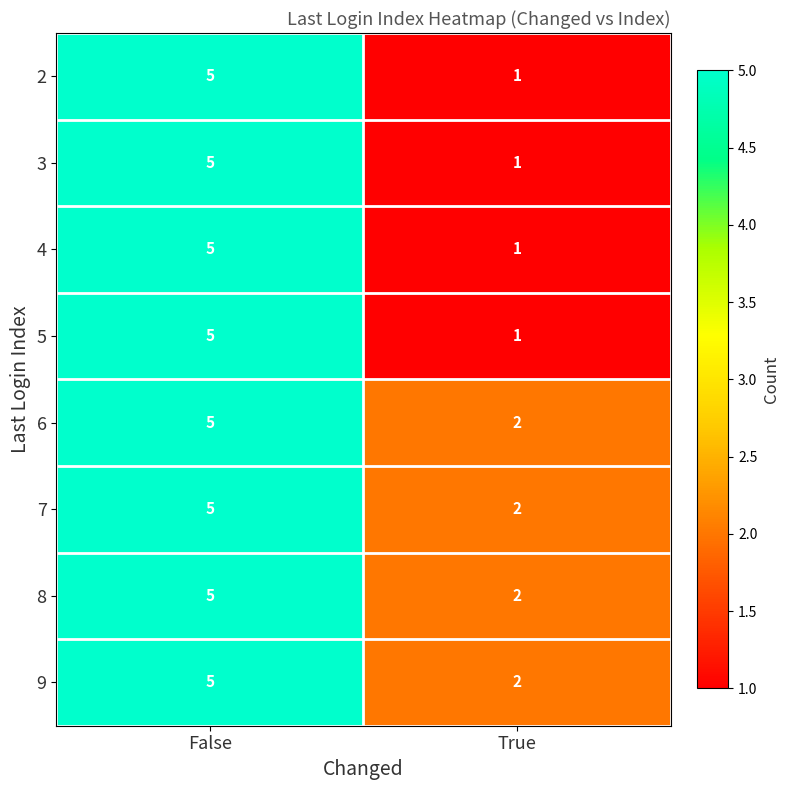

True or false: 5 has a value of 1 at True.

True